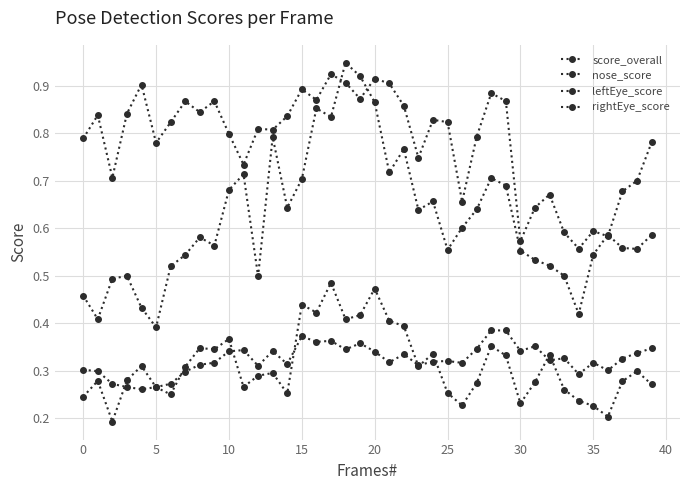

Rank the series by their maximum value, from highest to lowest.

rightEye_score, nose_score, leftEye_score, score_overall